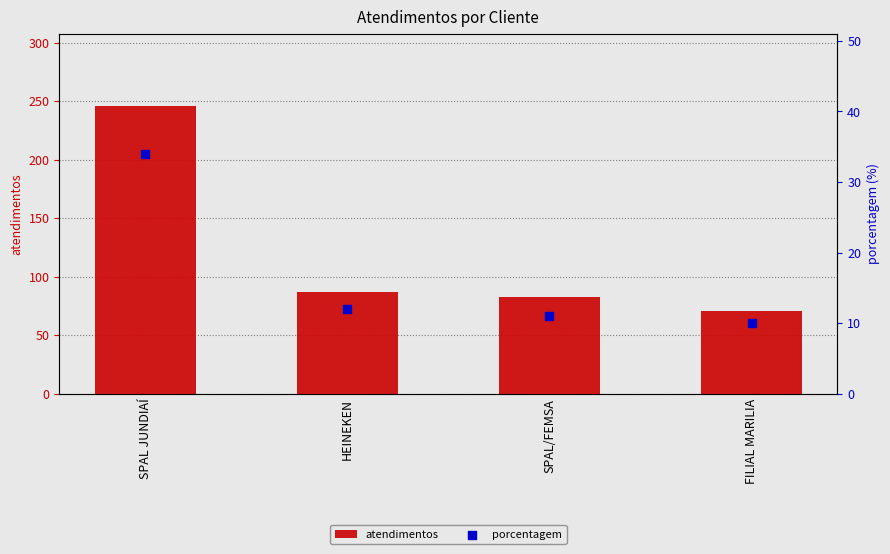

Is the value of atendimentos at SPAL JUNDIAÍ greater than the value of porcentagem at HEINEKEN?

Yes